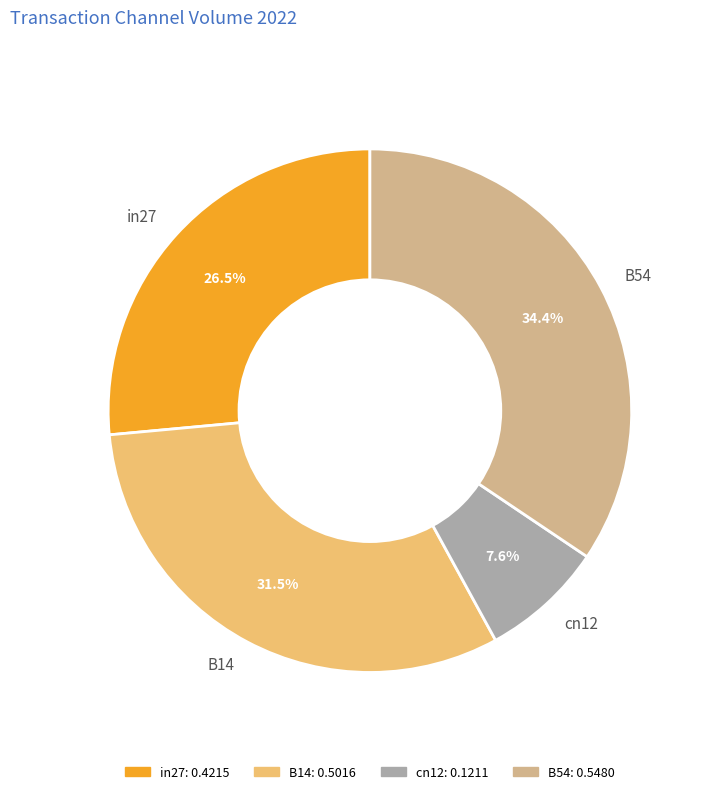

To the nearest percent, what is the difference between the largest and smallest slice percentages?

27%